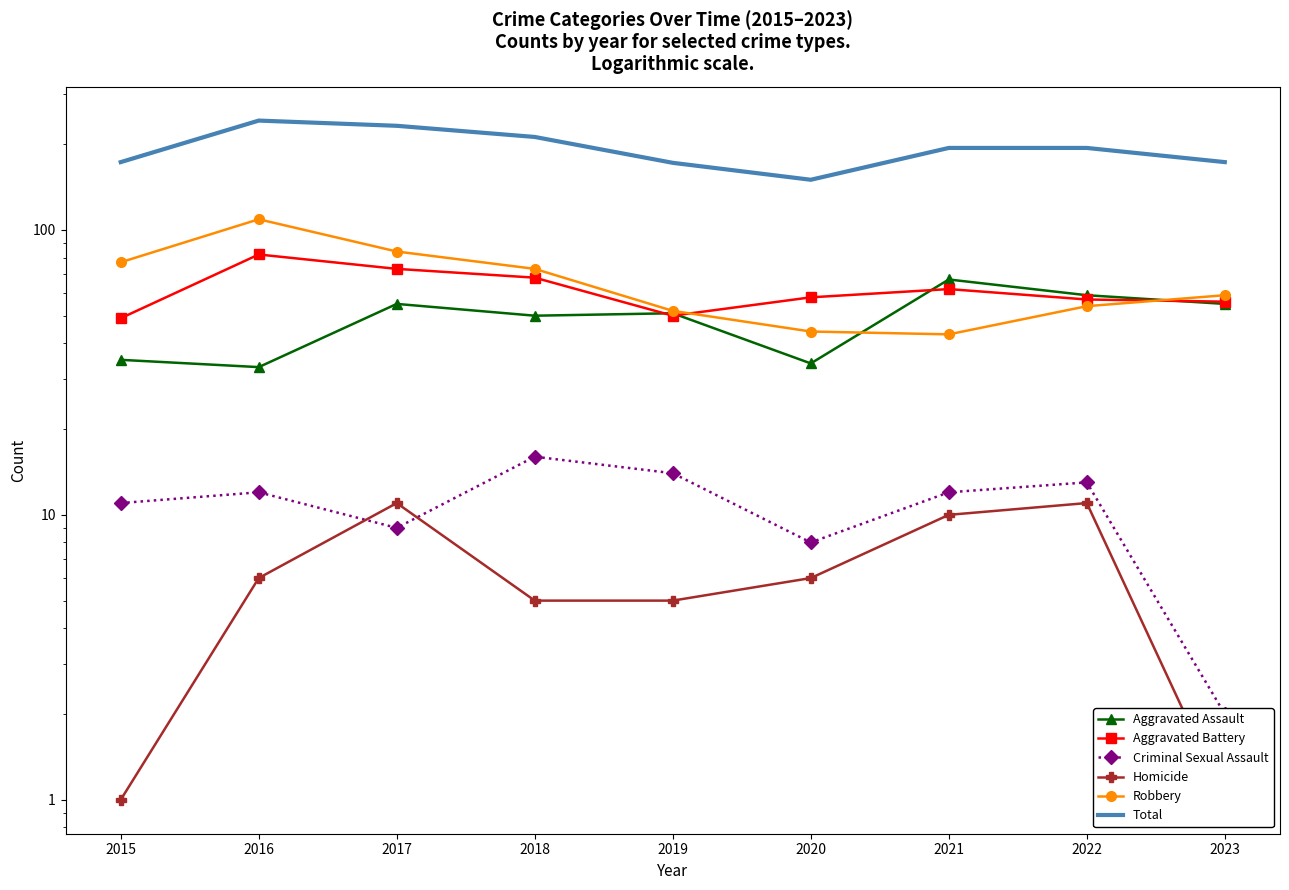

How many data points in Homicide are less than 6?

4